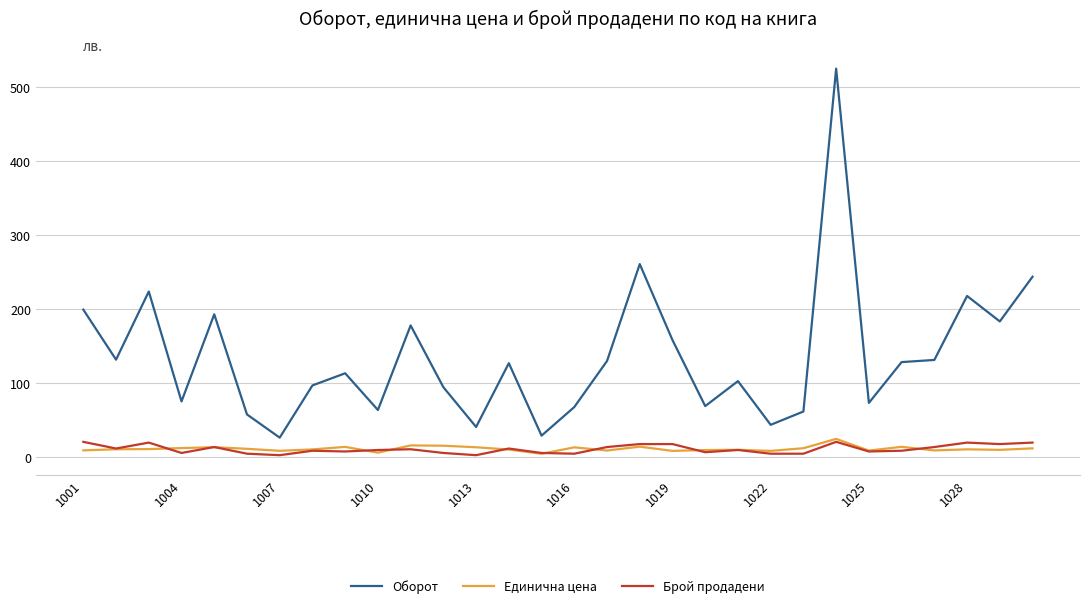

How many lines are shown in the chart?

3